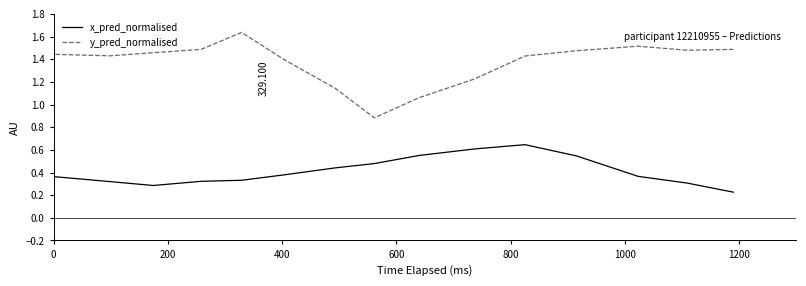

True or false: y_pred_normalised and x_pred_normalised cross at least once.

False